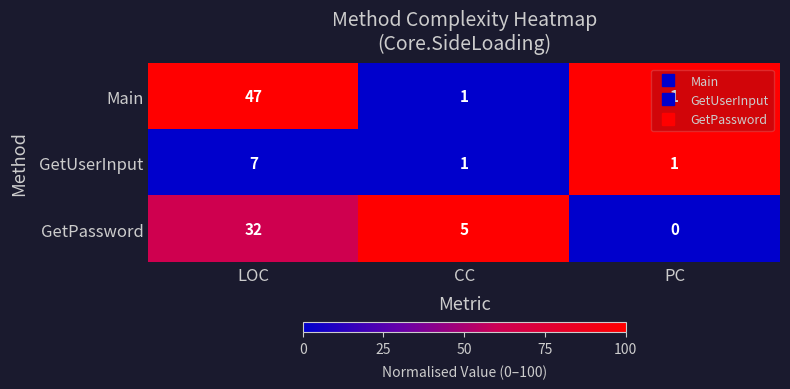

Which series has the largest total across all categories?

Main